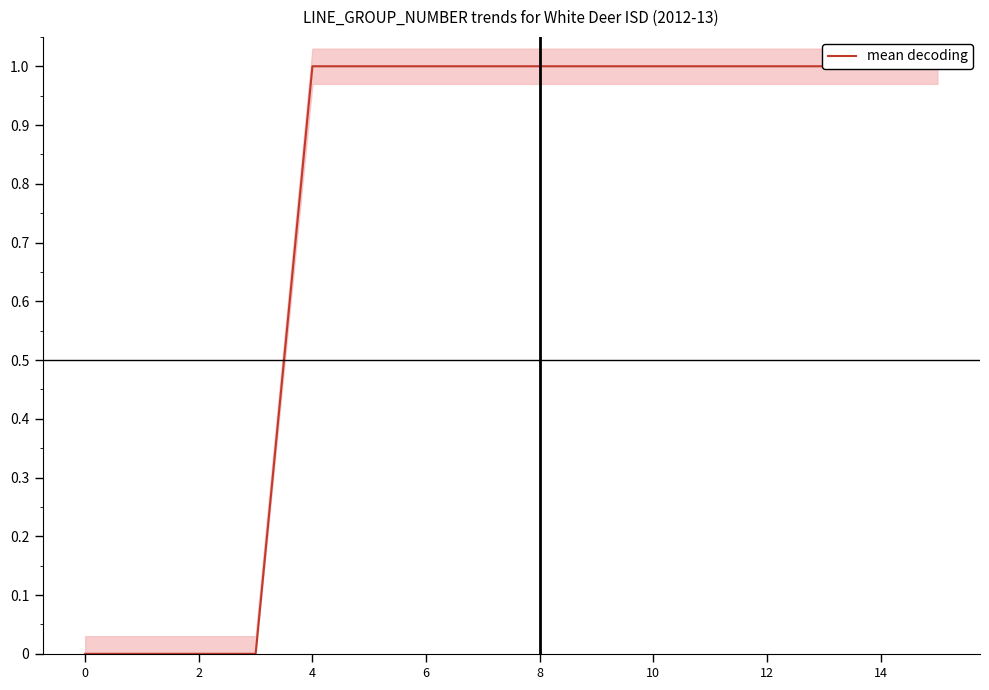

At which category does the chart reach its peak across all series?

4